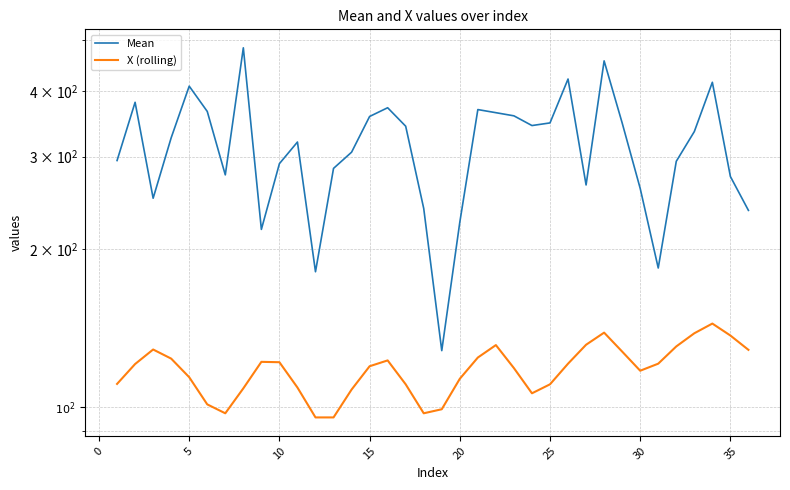

How many lines are shown in the chart?

2